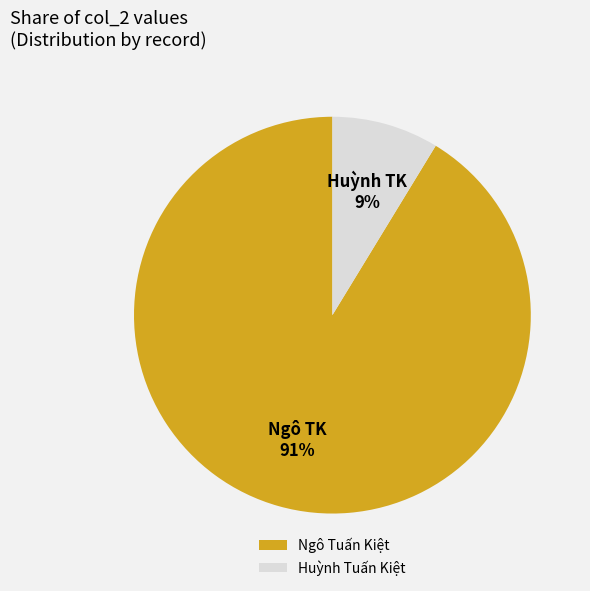

Which slice is the smallest?

Huỳnh Tuấn Kiệt